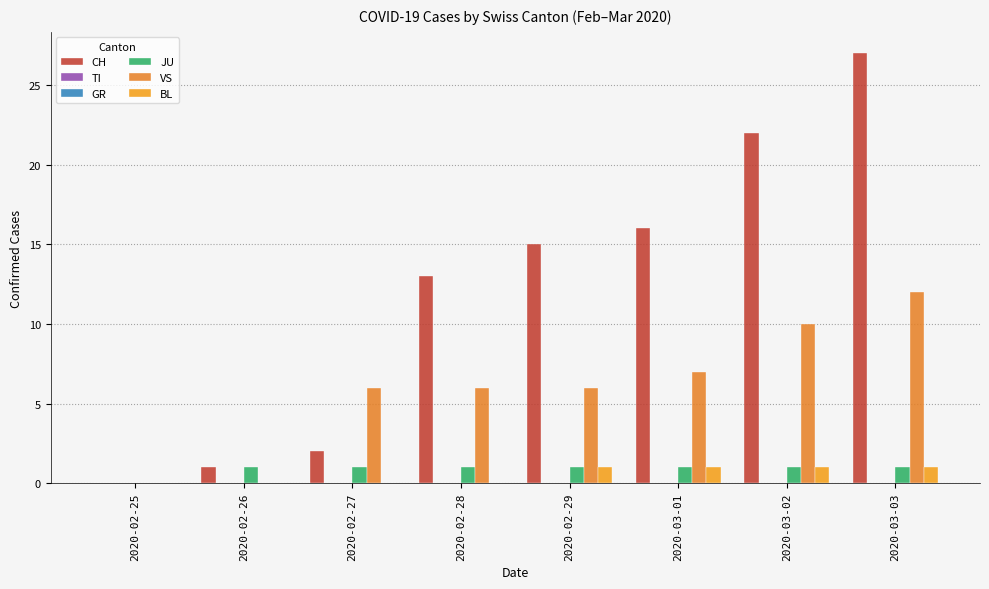

Rank the categories by VS value from highest to lowest.

2020-03-03, 2020-03-02, 2020-03-01, 2020-02-27, 2020-02-28, 2020-02-29, 2020-02-25, 2020-02-26